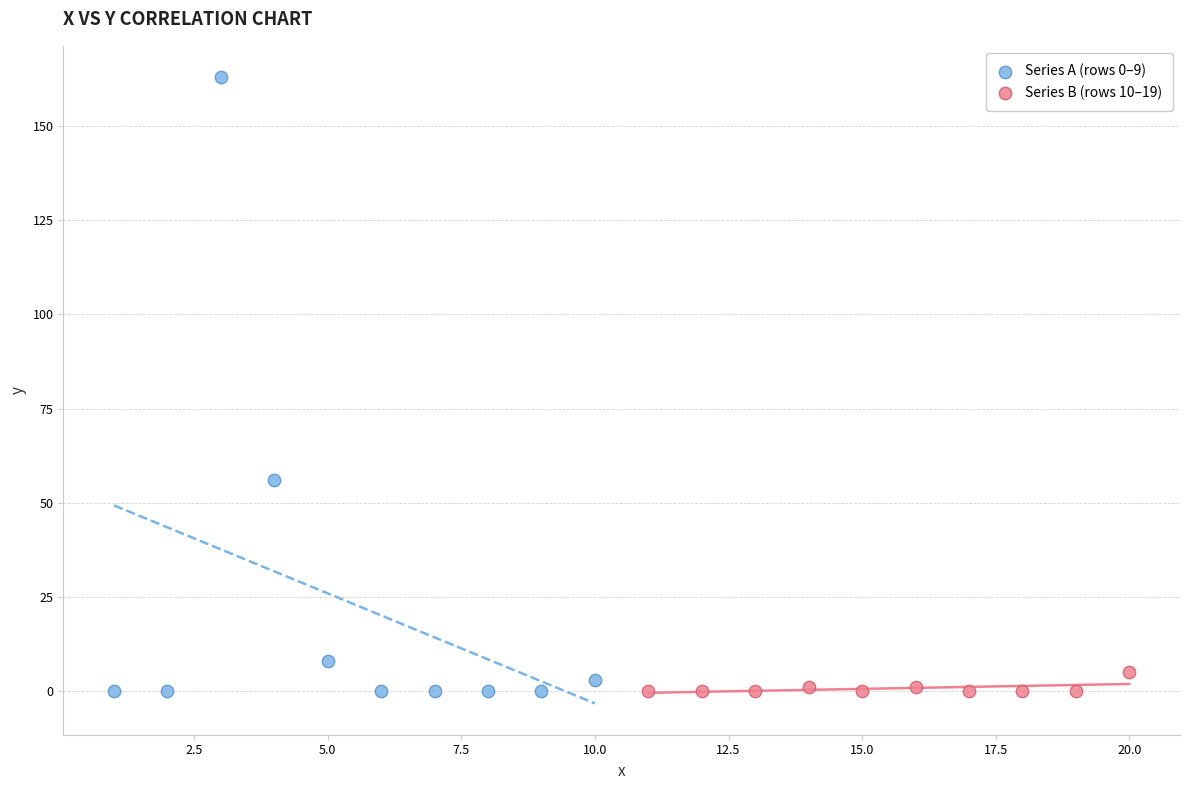

Which series has the widest spread of Y values?

Series A (rows 0–9)